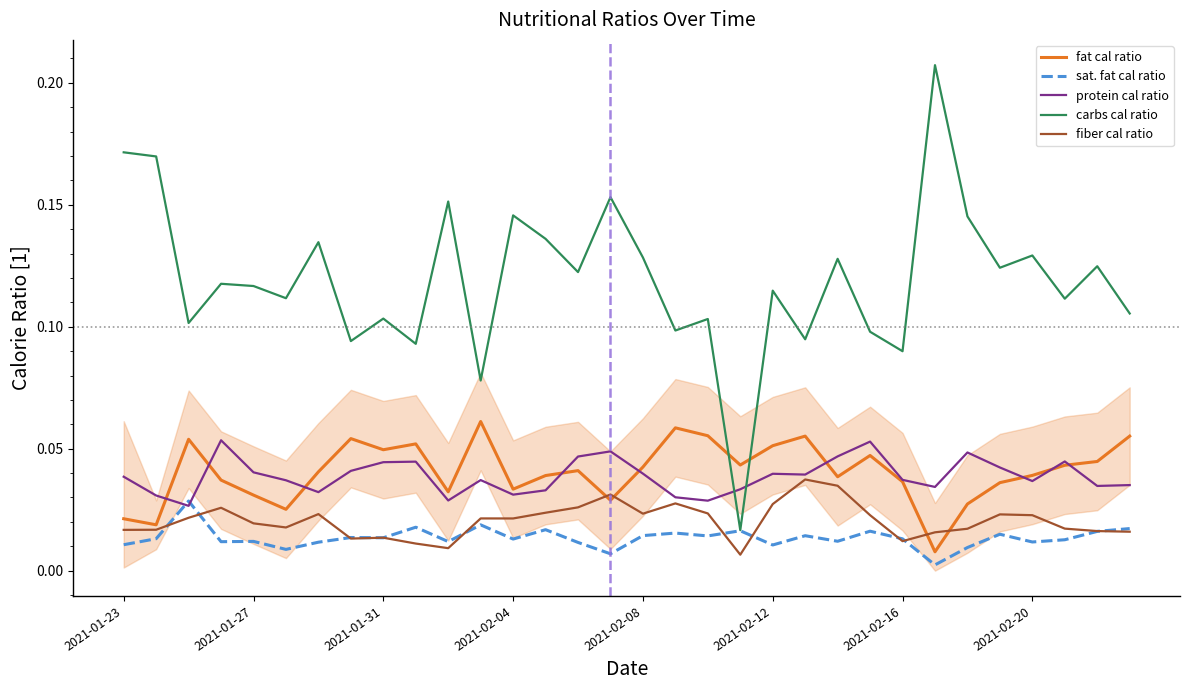

How many intersections are there between protein cal ratio and carbs cal ratio?

2